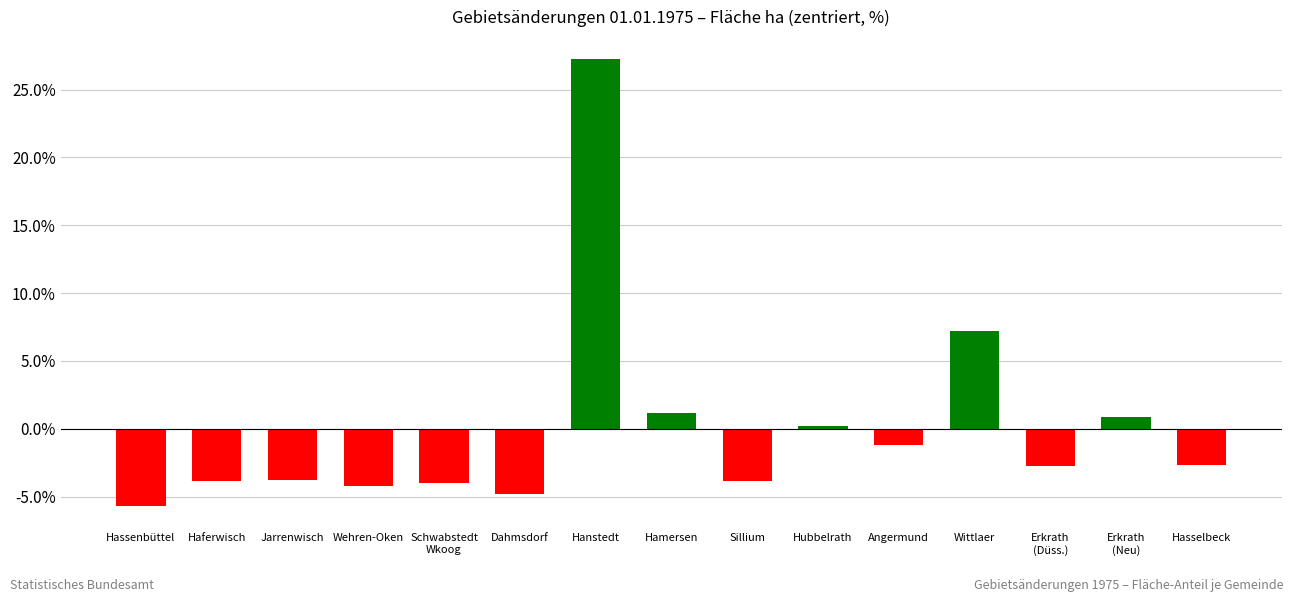

True or false: the data shows -4.0 at Schwabstedt
Wkoog.

True